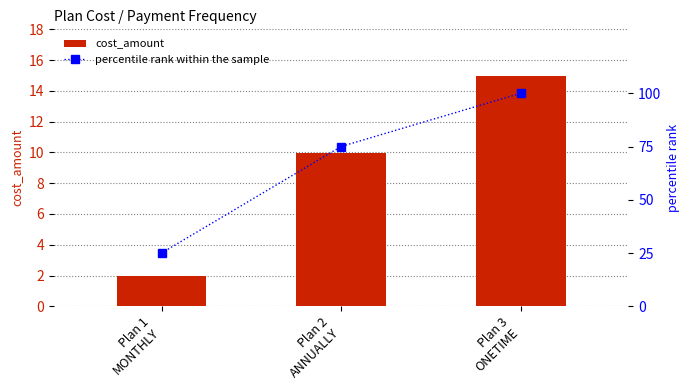

What is the average value of the percentile rank within the sample series?

66.7